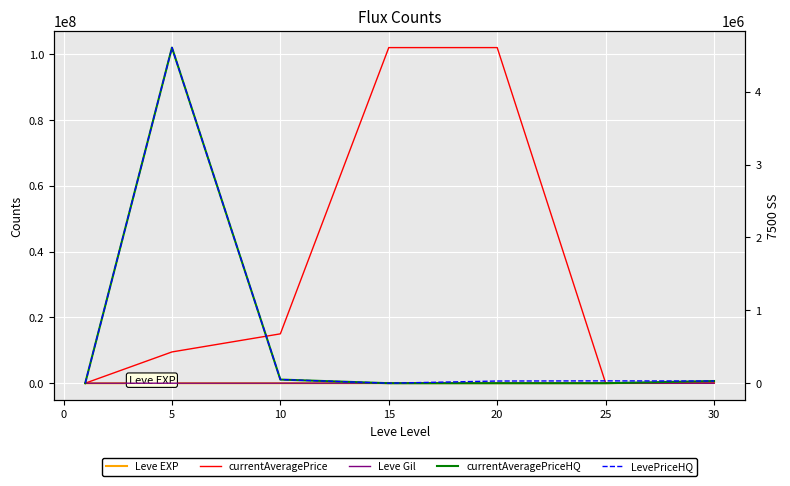

What is the minimum value for currentAveragePrice?

92.8